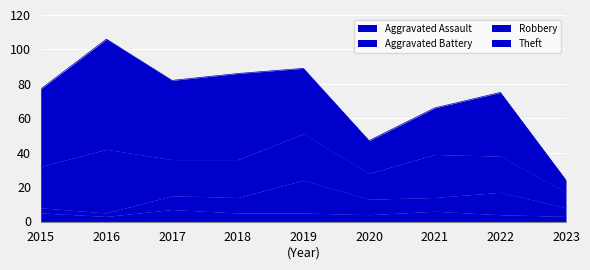

Between 2016 and 2021, which series saw the biggest shift?

Theft